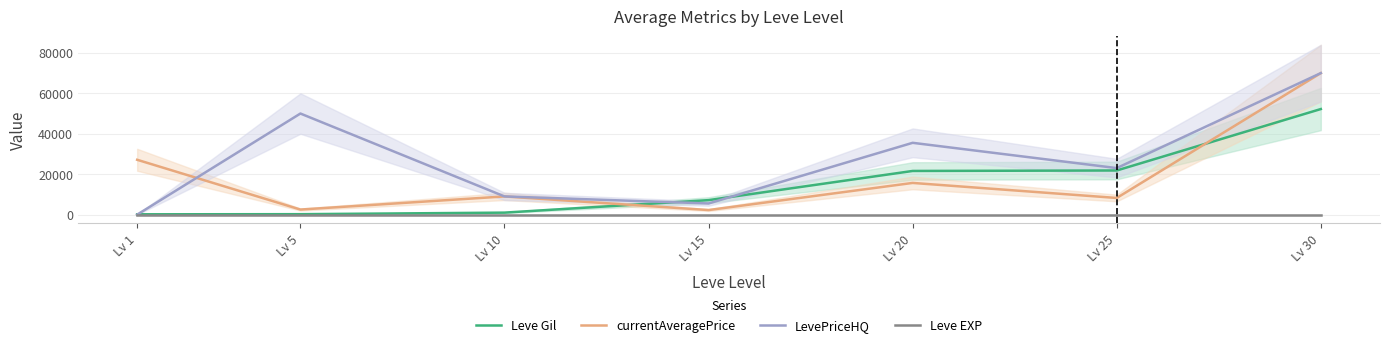

How many lines are shown in the chart?

4